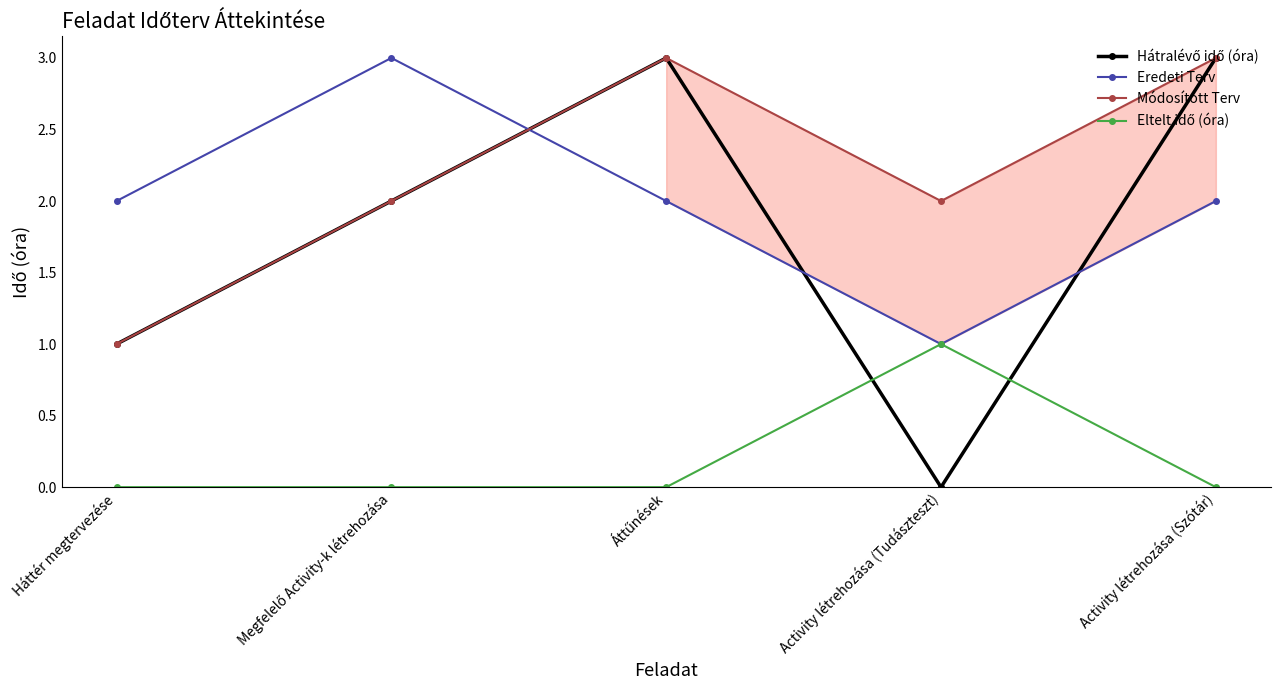

Which series has the largest total across all categories?

Módosított Terv